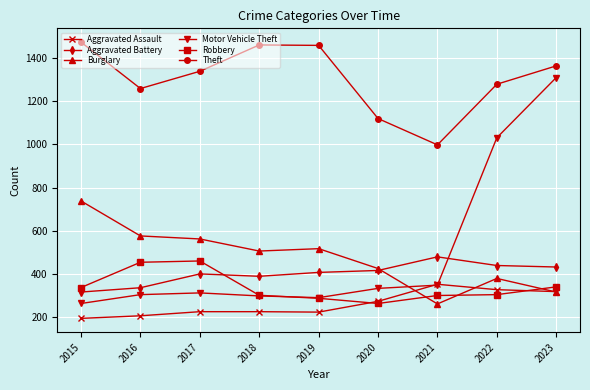

Which series has the largest total across all categories?

Theft